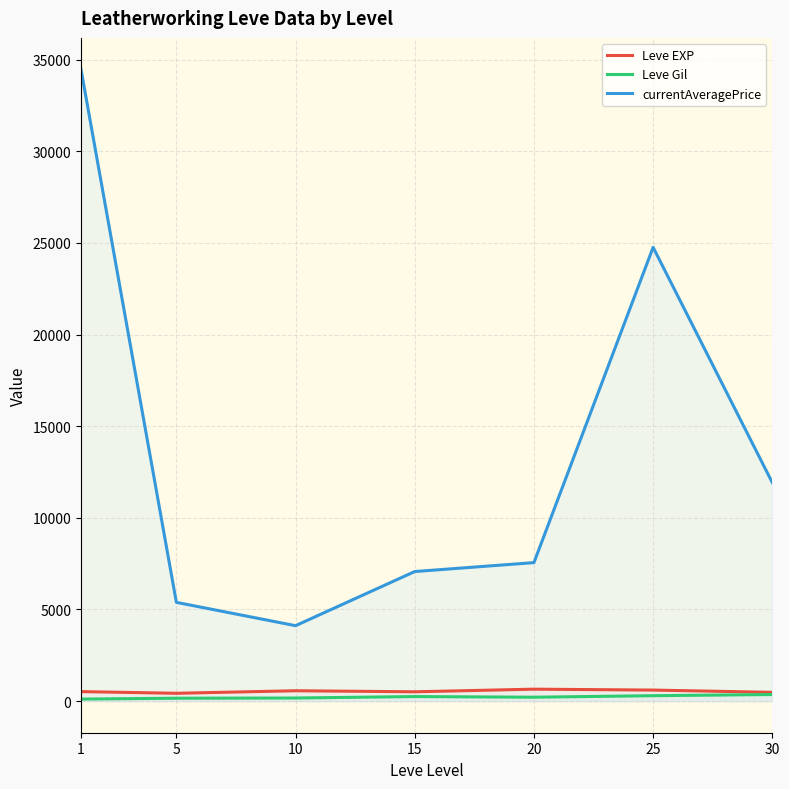

True or false: Leve Gil and Leve EXP intersect in this chart.

False